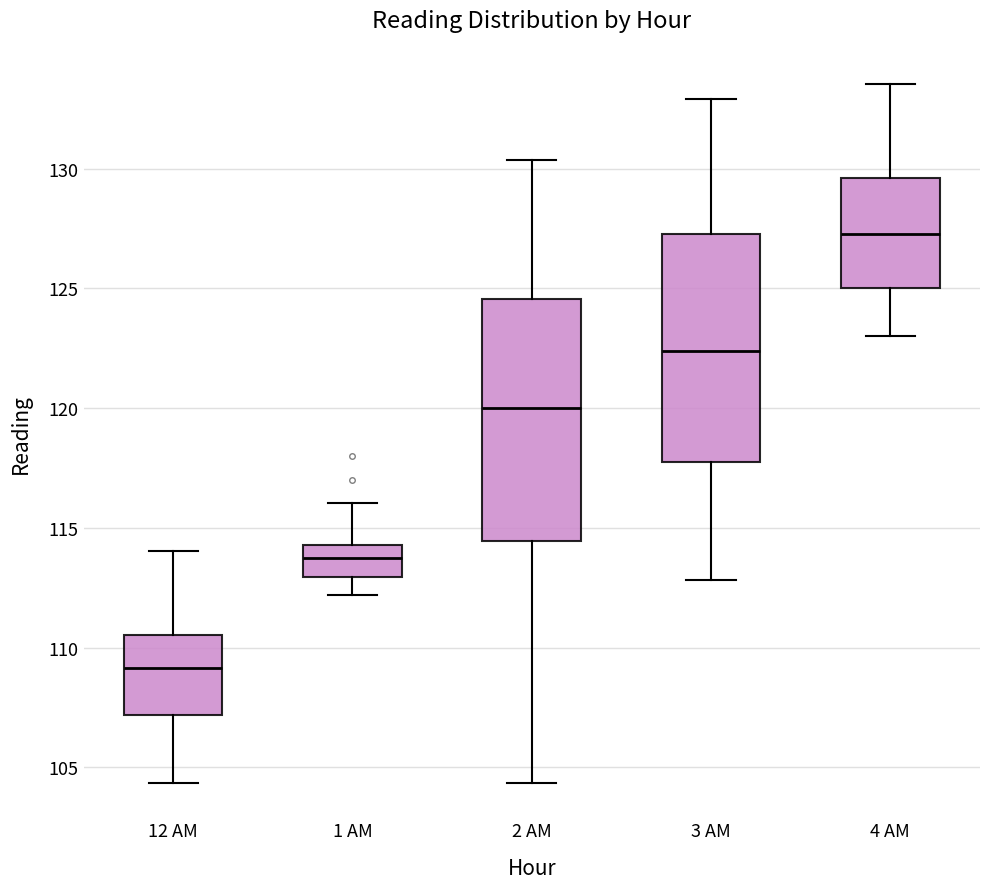

Reading left to right, transcribe this box plot: for each box, give where its median line is, the range the box spans, and where its two whiskers end, as read against the y-axis. The values are not printed on the chart, so give them approximately, as read against the axis.

12 AM: median 109.0, box 107.0 to 110.5, whiskers 104.5 to 114.0
1 AM: median 114.0, box 113.0 to 114.5, whiskers 112.0 to 116.0
2 AM: median 120.0, box 114.5 to 124.5, whiskers 104.5 to 130.5
3 AM: median 122.5, box 118.0 to 127.5, whiskers 113.0 to 133.0
4 AM: median 127.5, box 125.0 to 129.5, whiskers 123.0 to 133.5